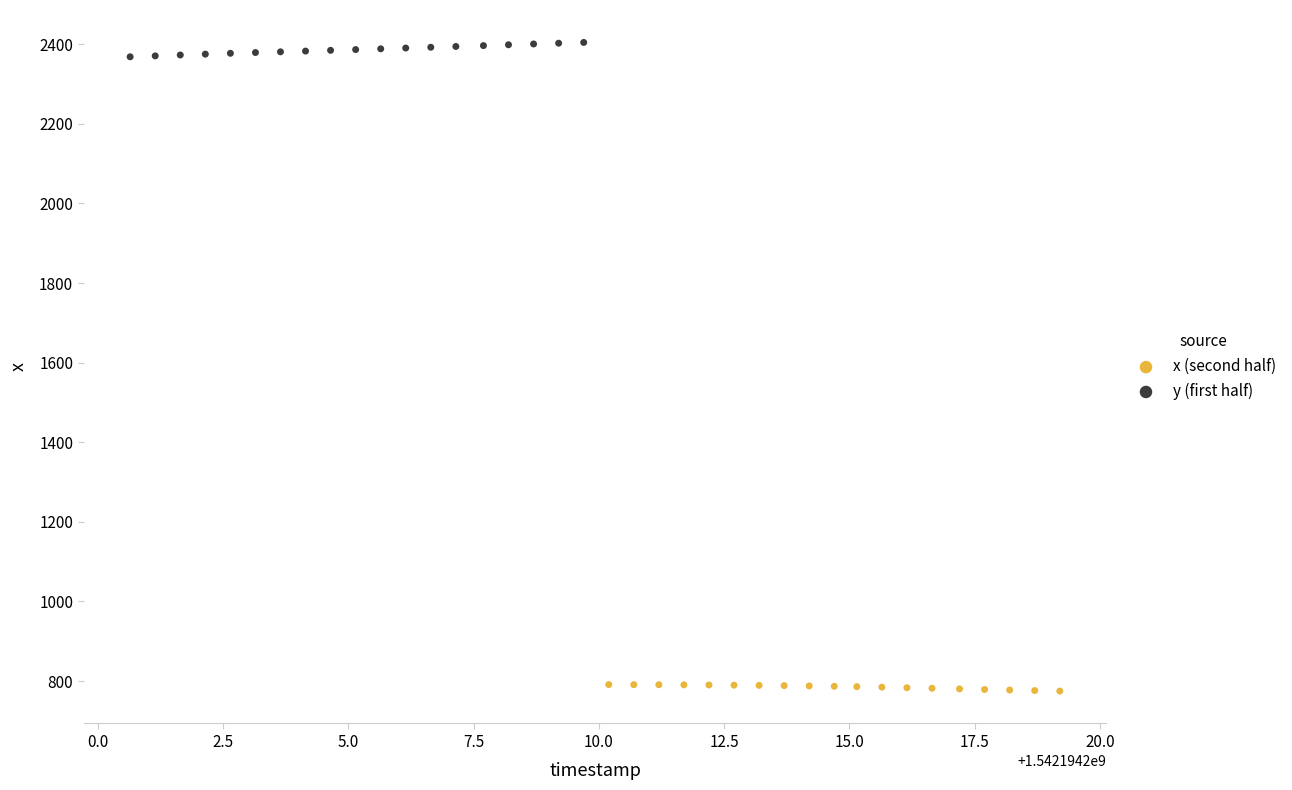

What are all the series names shown in the legend?

x (second half), y (first half)